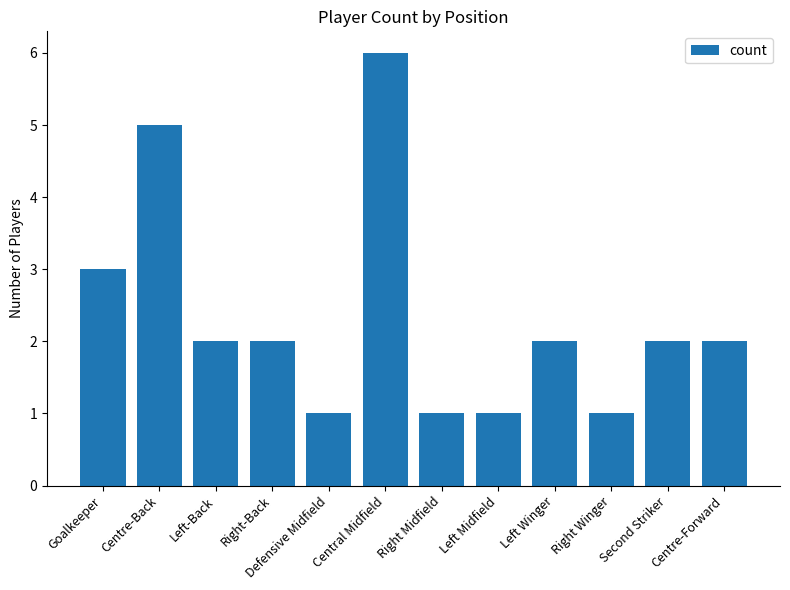

Are the bars horizontal?

No